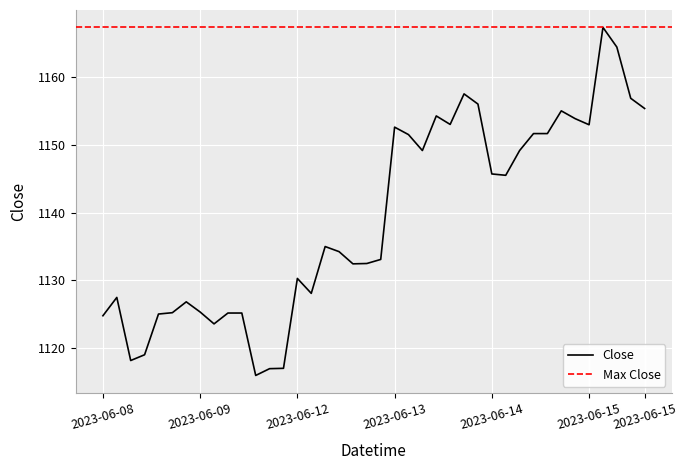

What position from the right is 2023-06-09 13:15?

29